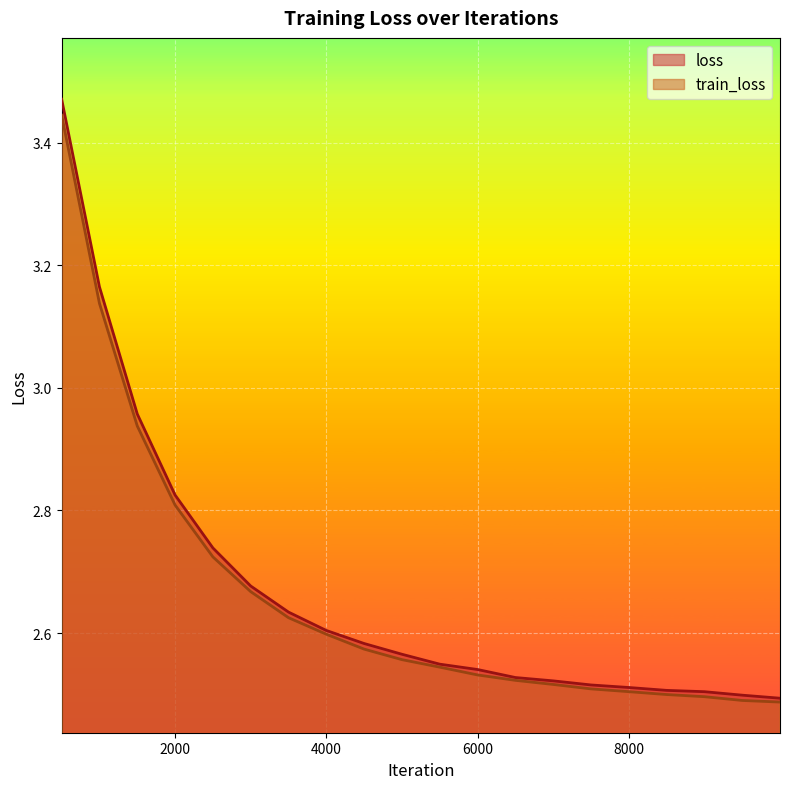

What are all the series names shown in the legend?

loss, train_loss